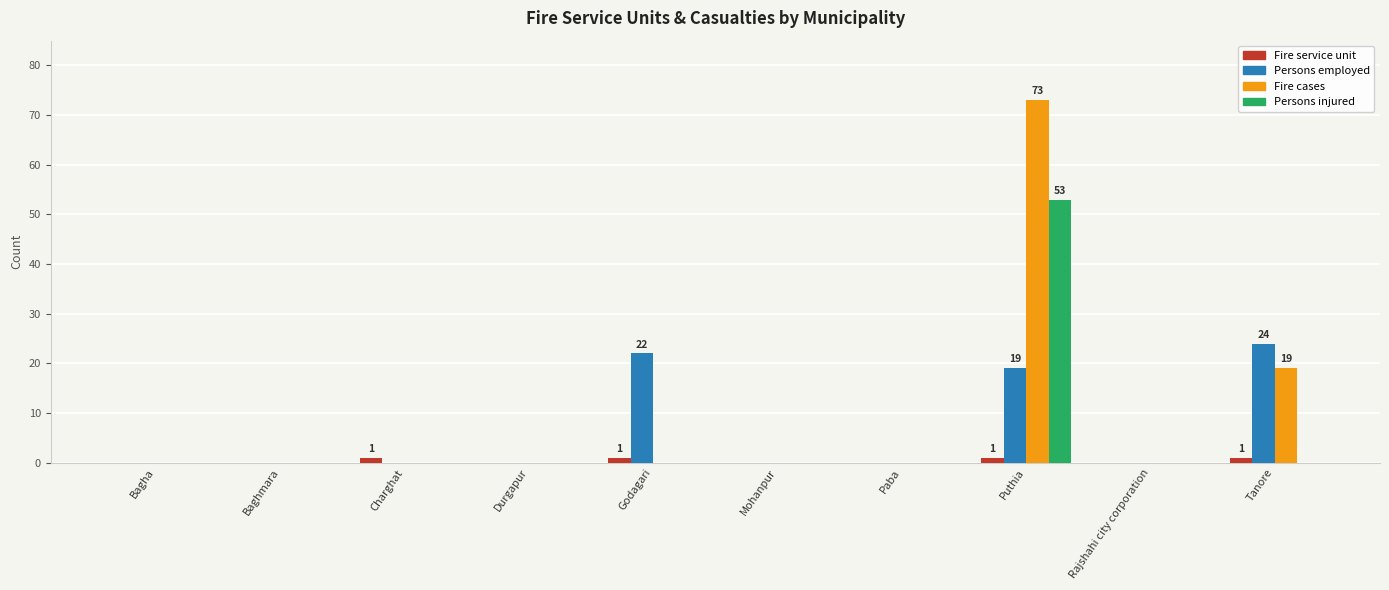

The Persons employed series shows -10 at Paba. True or false?

False